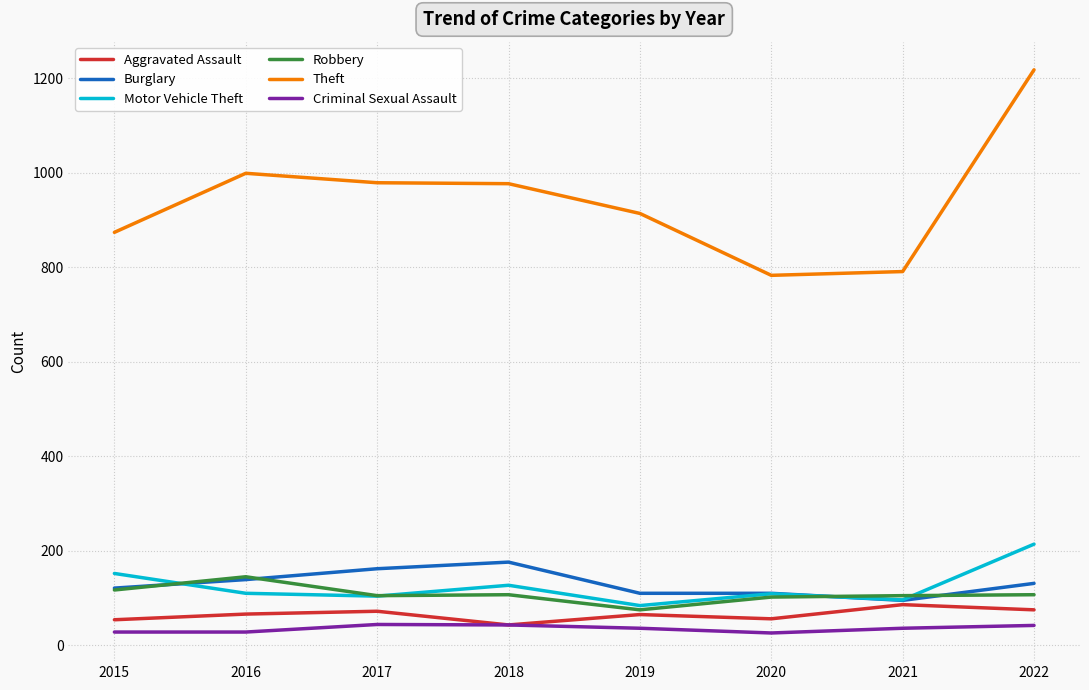

Rank the series by their maximum value, from lowest to highest.

Criminal Sexual Assault, Aggravated Assault, Robbery, Burglary, Motor Vehicle Theft, Theft